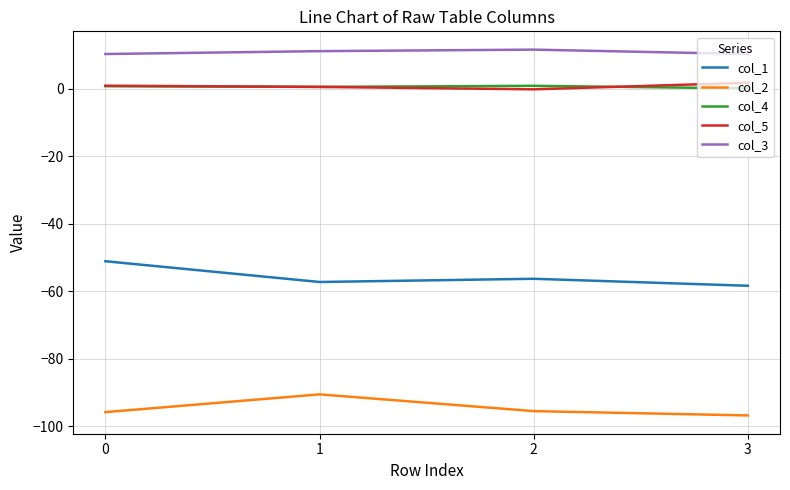

Which series has the largest range (max minus min)?

col_1